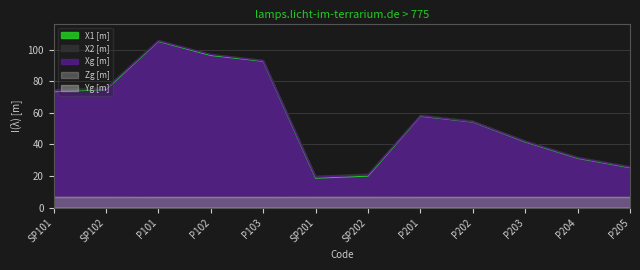

What is the difference between the maximum and minimum values in the X2 [m] series?

86.0